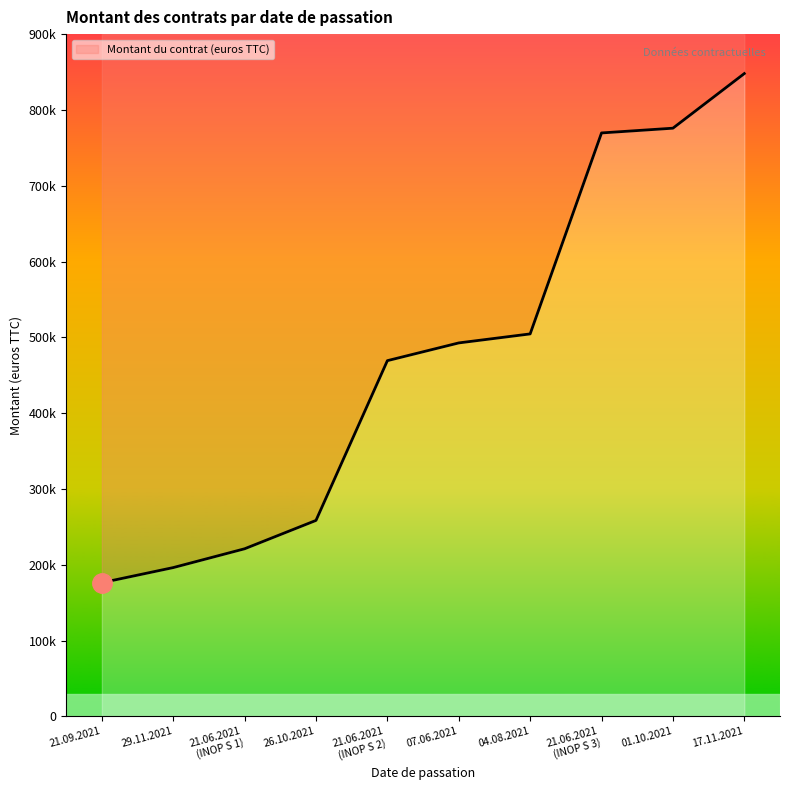

What is the ratio of the value at 07.06.2021 to the value at 21.06.2021
(INOP S 3)?

0.6